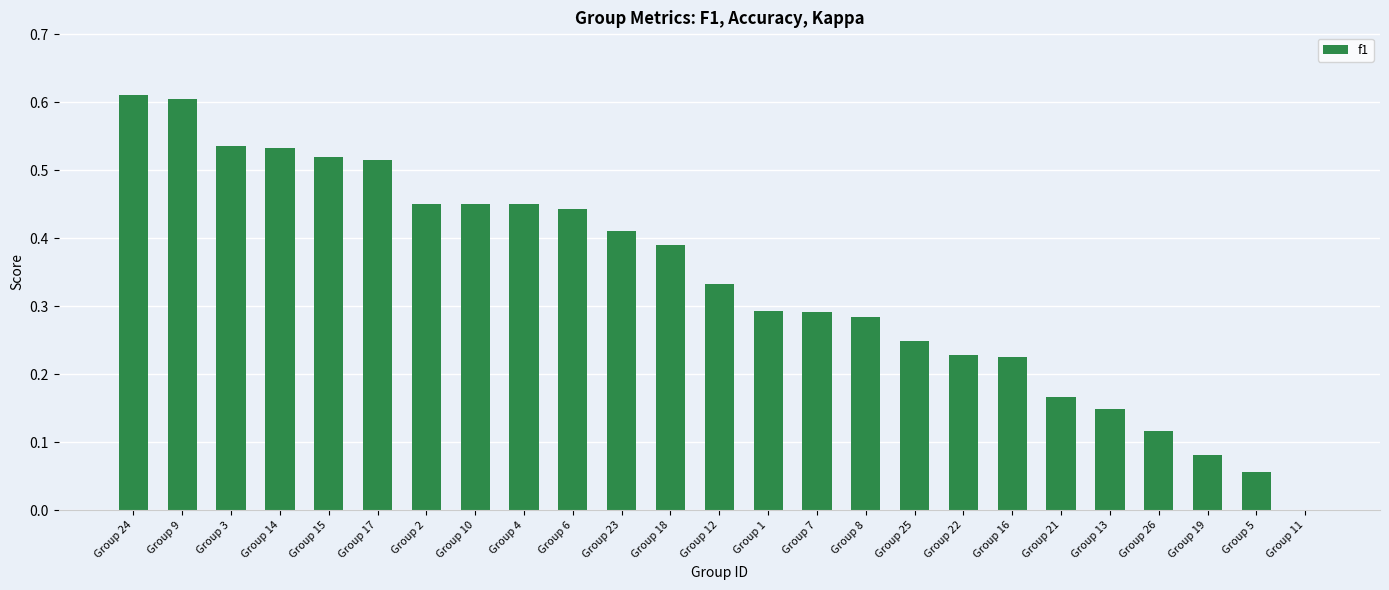

What is the sum of all values?

8.4